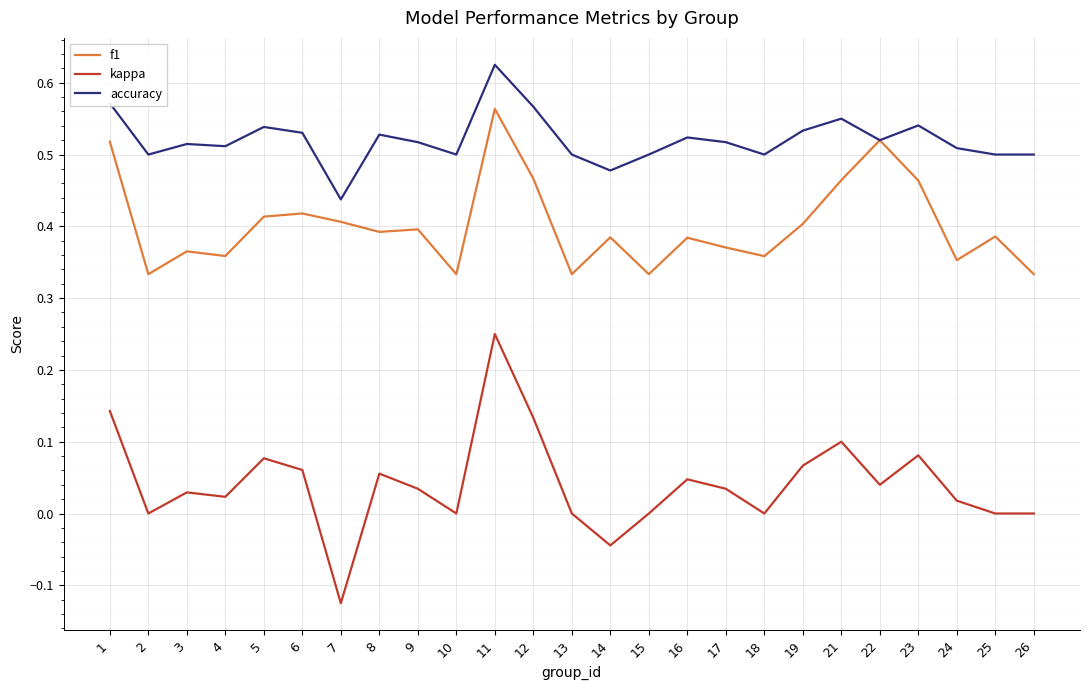

List the series in order of their peak value, lowest first.

kappa, f1, accuracy